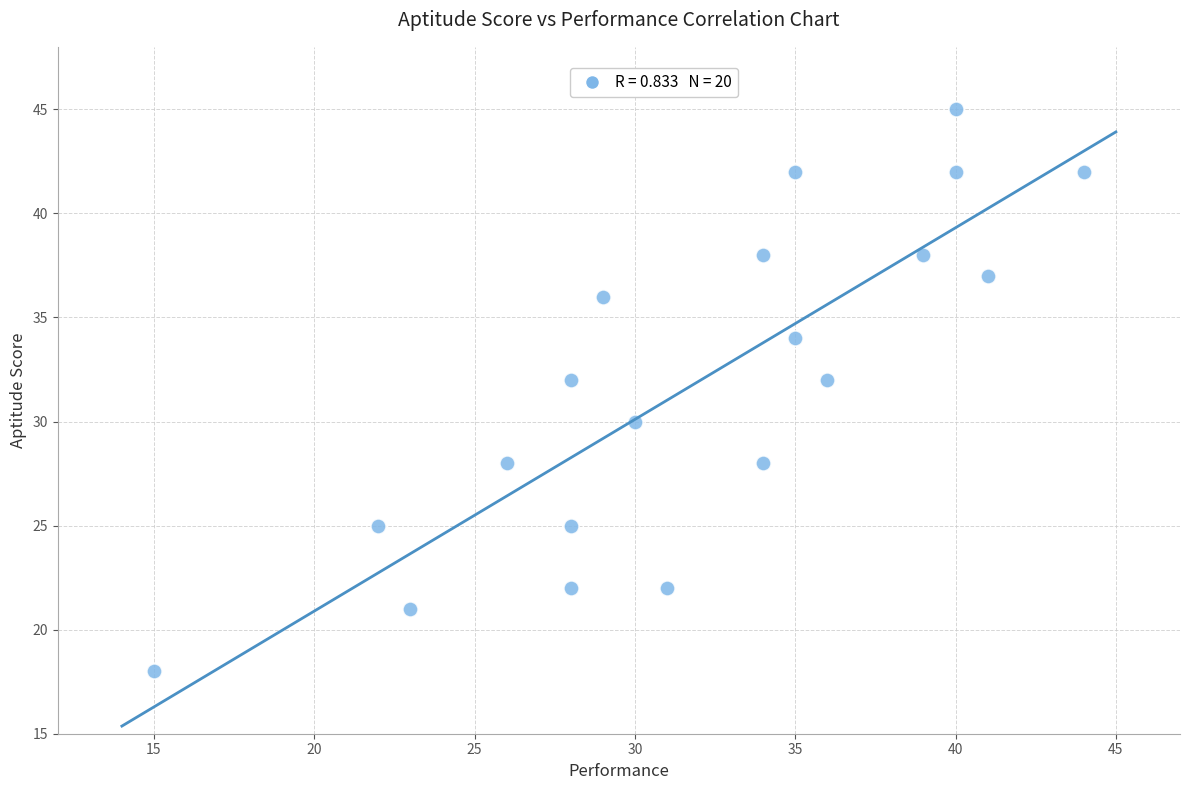

What is the range of X values (max minus min)?

29